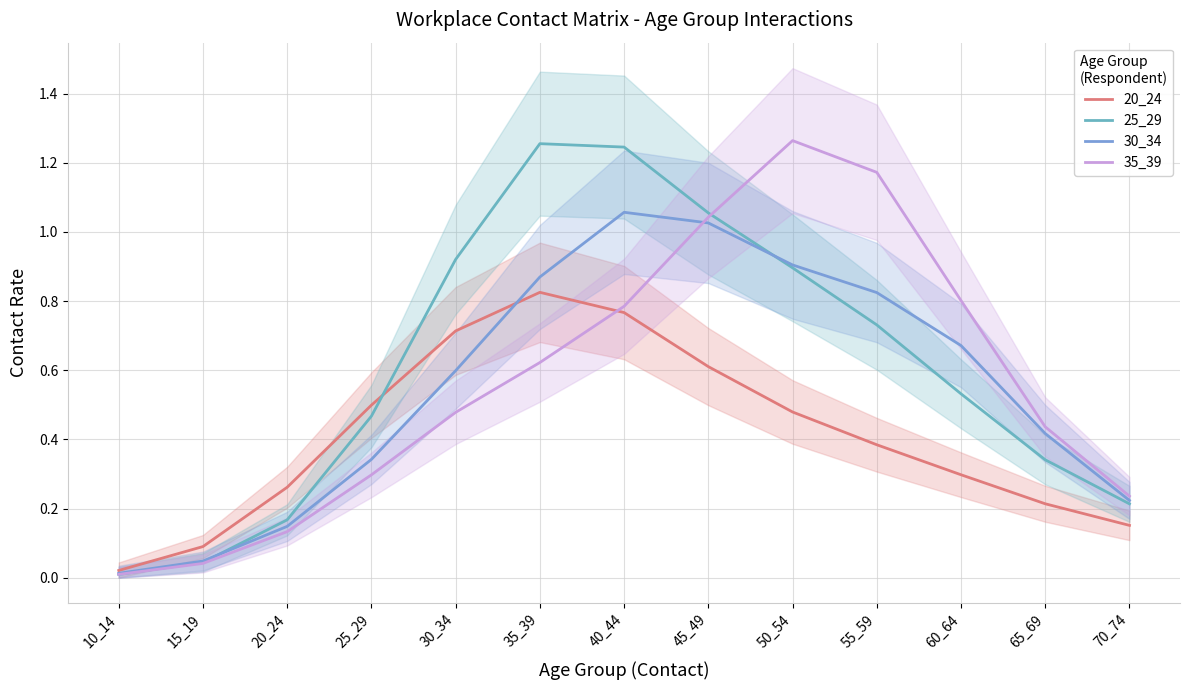

Is the value of 30_34 at 55_59 greater than the value of 20_24 at 20_24?

Yes